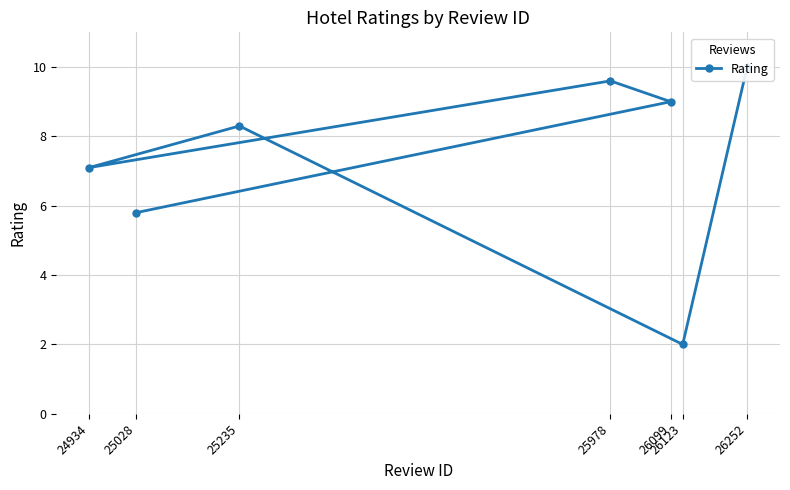

Count the number of values greater than 8.

4